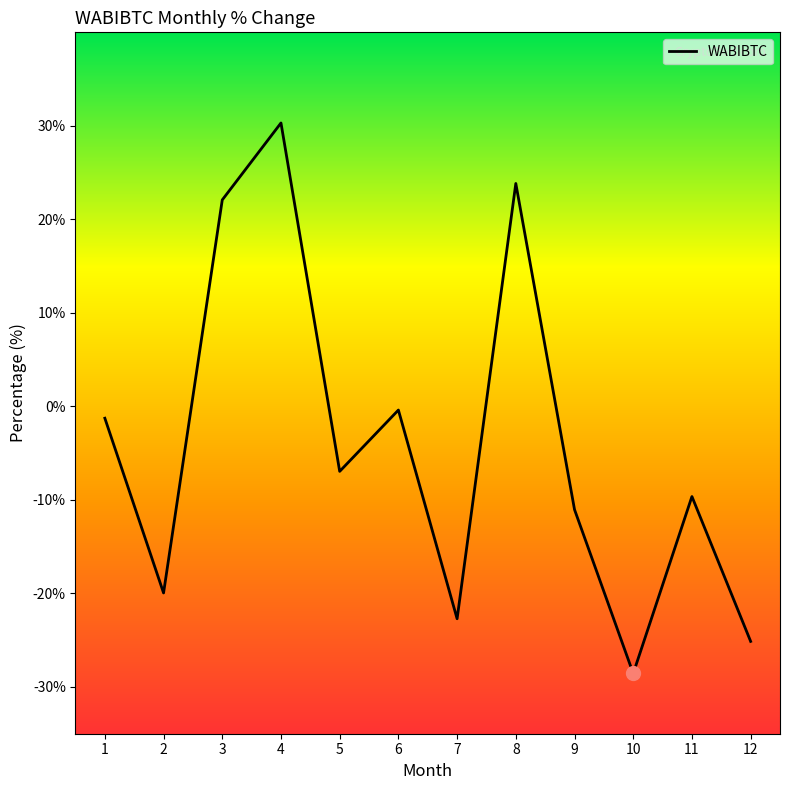

What is the minimum value shown in the chart?

-28.6